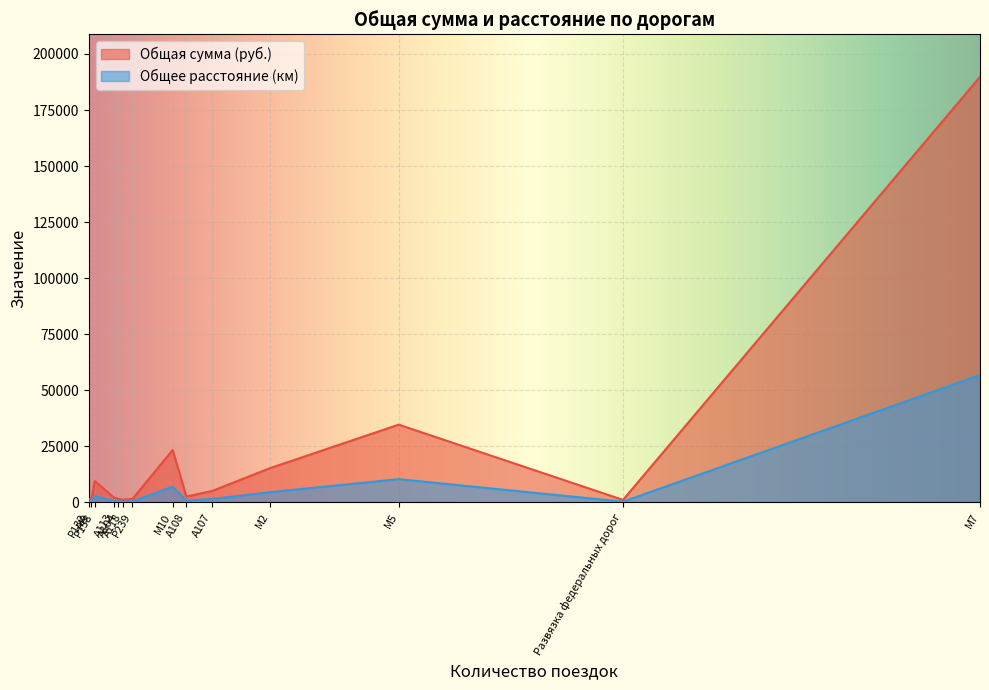

What is the maximum value for Общее расстояние (км)?

56823.2